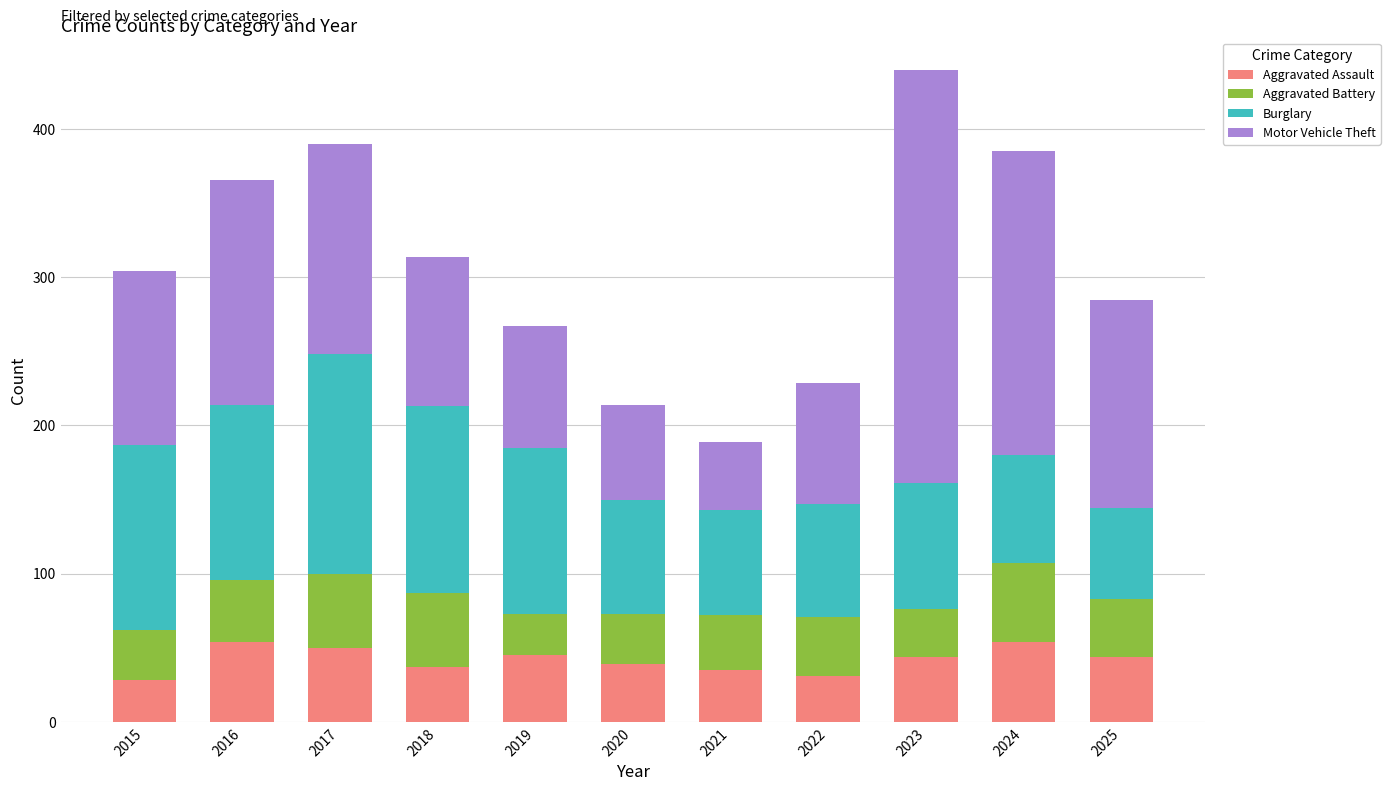

What is the total value across all series at 2021?

189